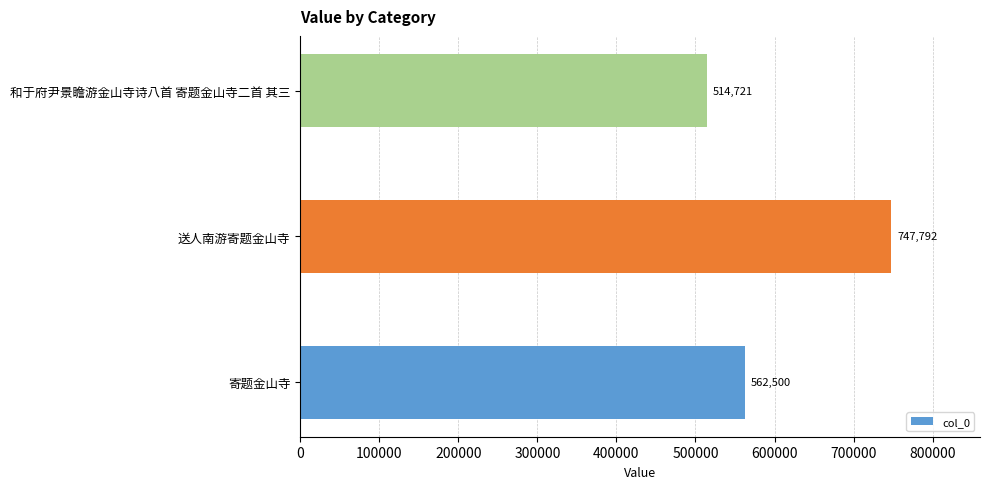

List the labels in order of value, largest first.

送人南游寄题金山寺, 寄题金山寺, 和于府尹景瞻游金山寺诗八首 寄题金山寺二首 其三